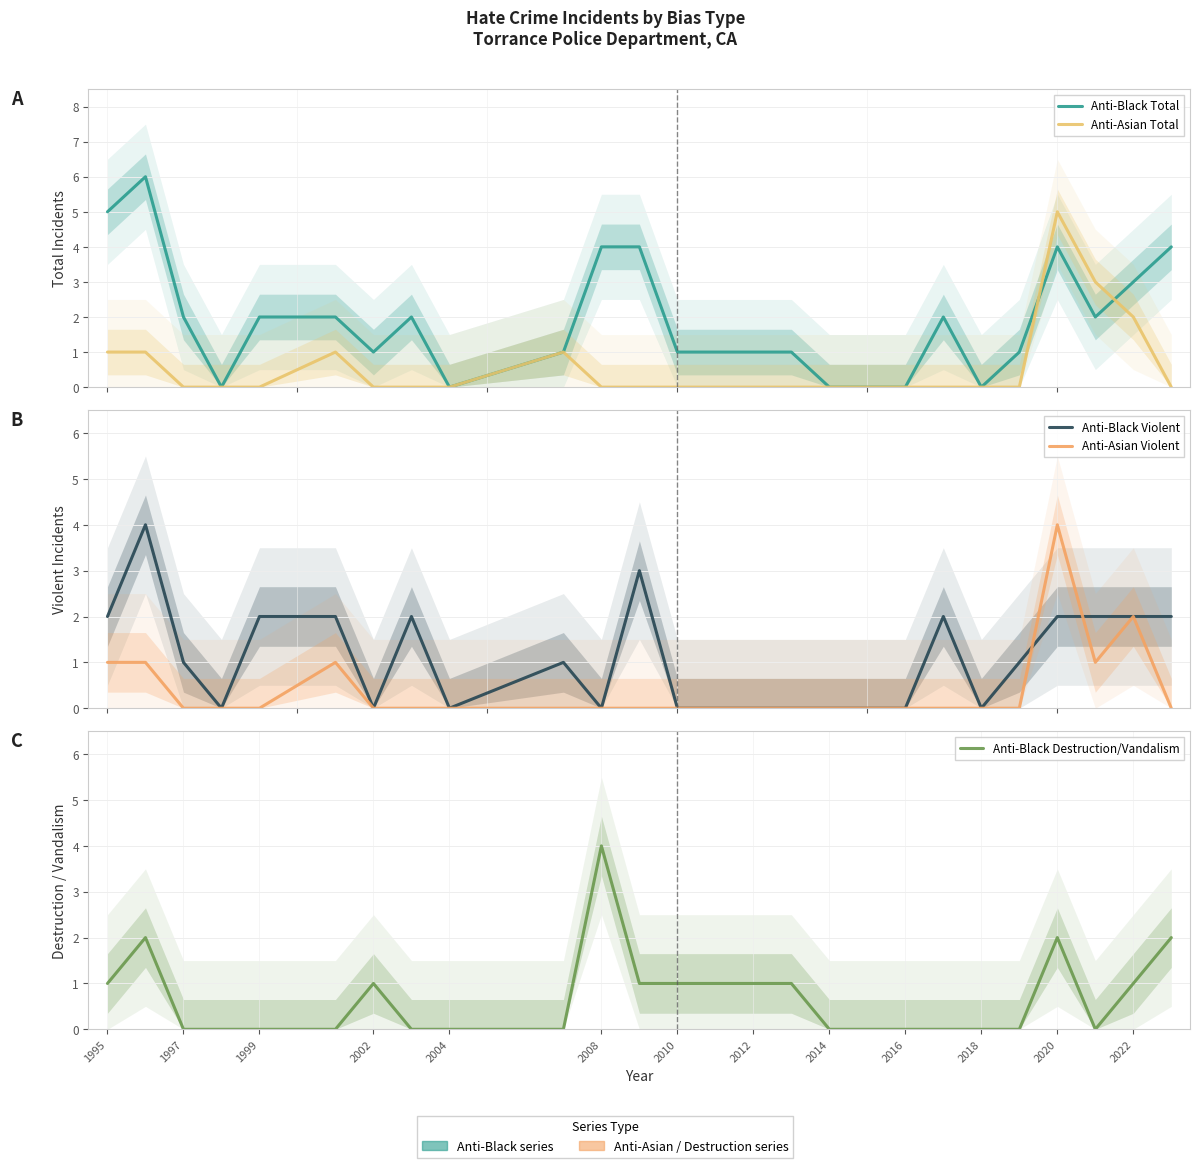

Is it true that Anti-Asian Violent equals -2 at 19?

False